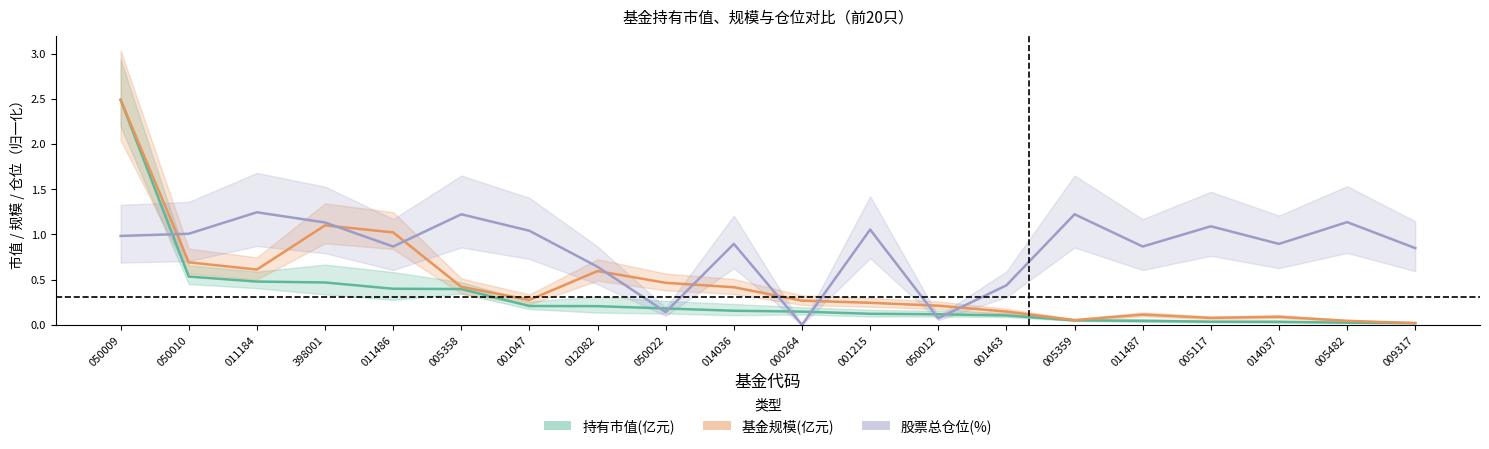

How many times do 持有市值 and 基金规模 cross each other?

1